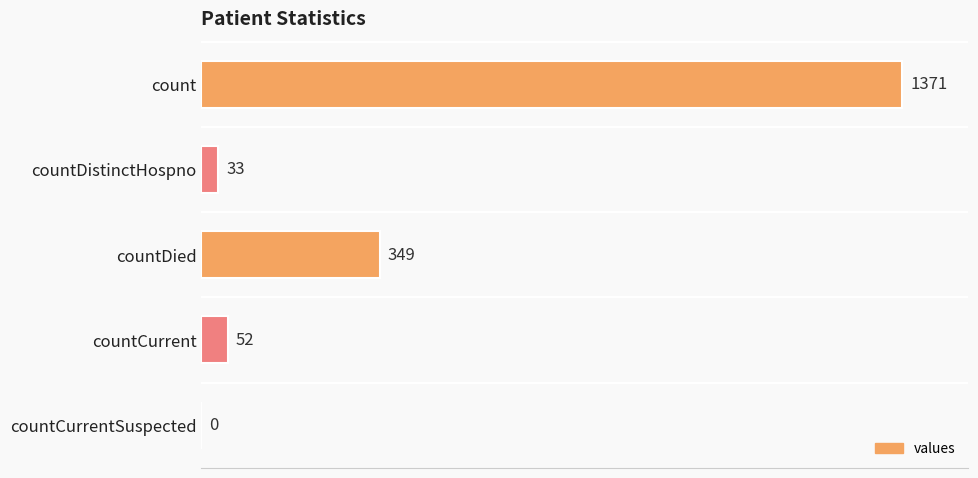

Where is the data nearest to the value 685?

countDied